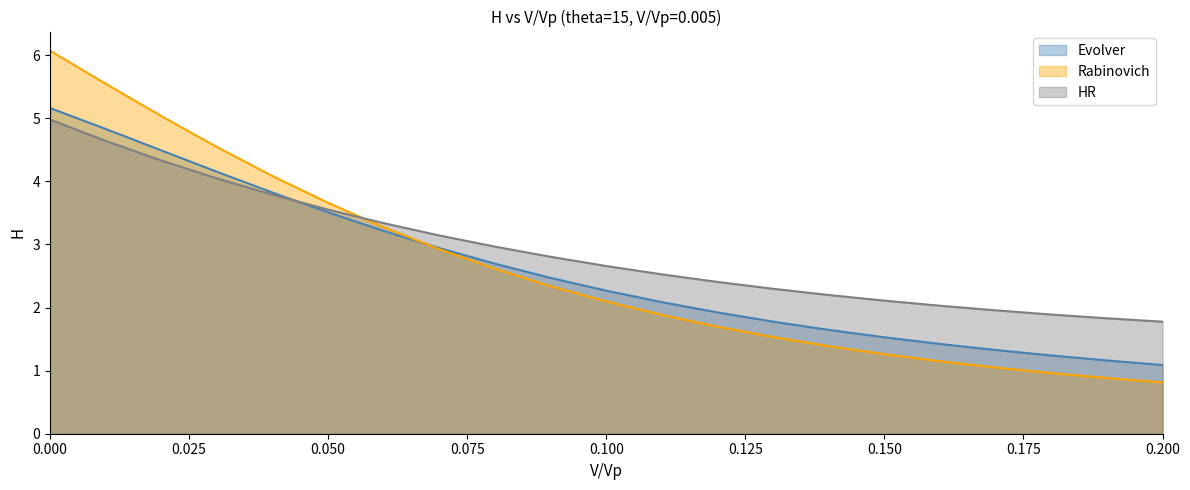

What are all the series names shown in the legend?

Evolver, Rabinovich, HR